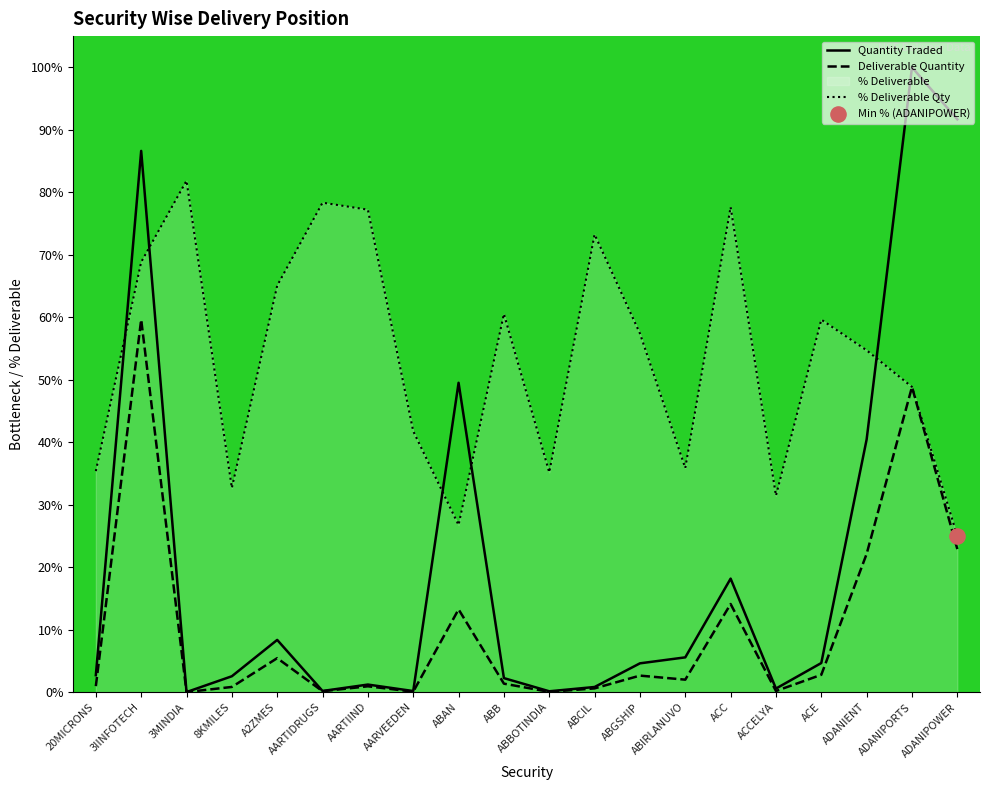

Which series has the largest total across all categories?

% Deliverable Qty